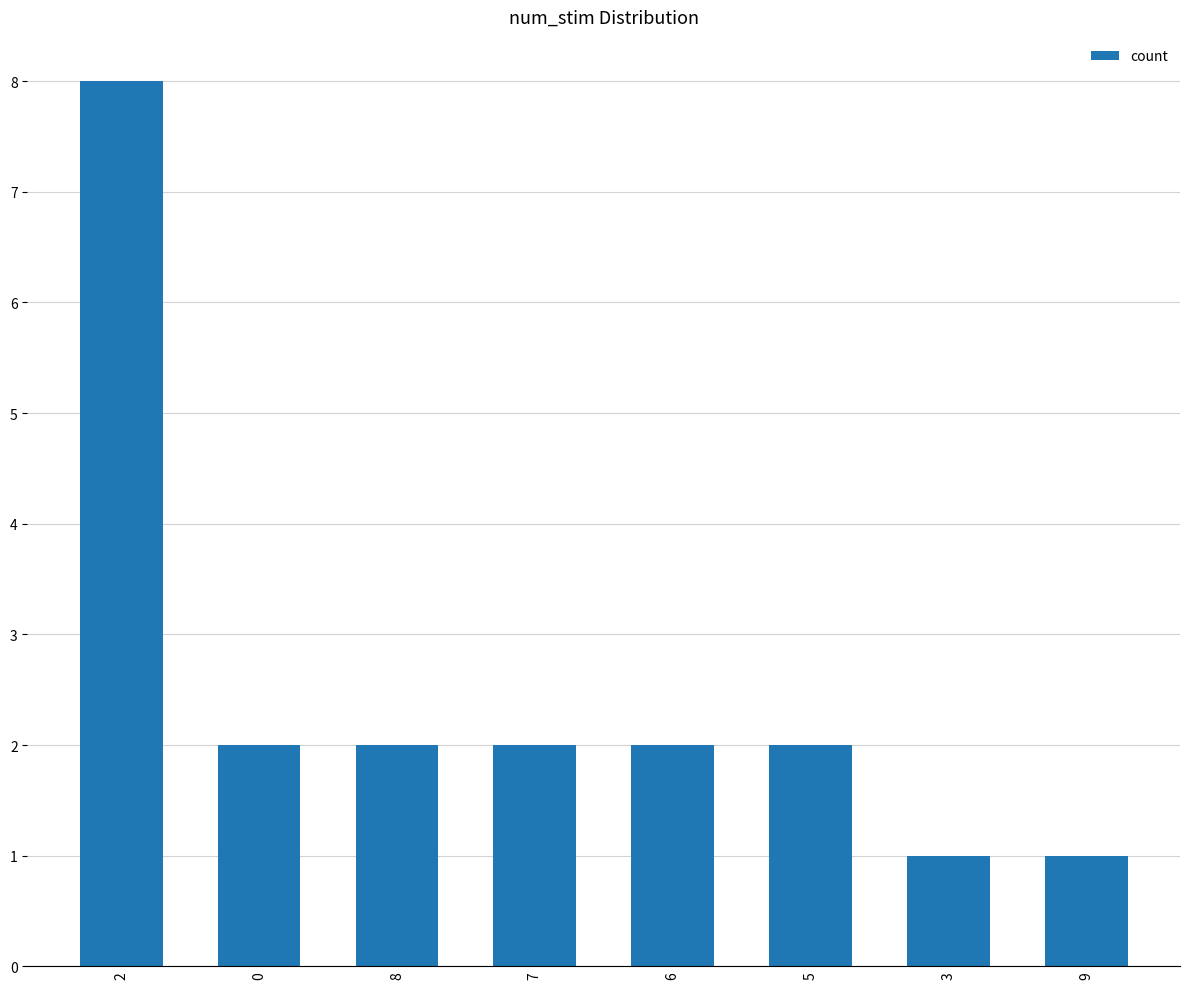

What is the maximum value shown in the chart?

8